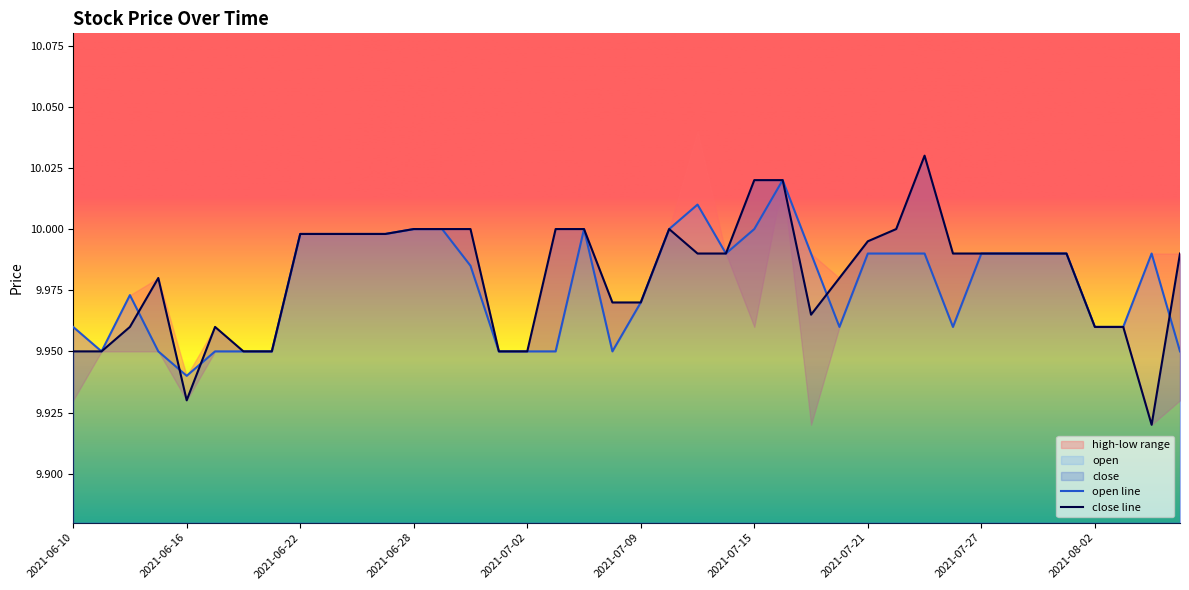

List the labels in order of close value, largest first.

2021-07-23, 2021-07-15, 2021-07-16, 2021-06-28, 2021-06-29, 2021-06-30, 2021-07-06, 2021-07-07, 2021-07-12, 2021-07-22, 2021-06-22, 2021-06-23, 2021-06-24, 2021-06-25, 2021-07-21, 2021-07-13, 2021-07-14, 2021-07-26, 2021-07-27, 2021-07-28, 2021-07-29, 2021-07-30, 2021-08-05, 2021-06-15, 2021-07-20, 2021-07-08, 2021-07-09, 2021-07-19, 2021-06-14, 2021-06-17, 2021-08-02, 2021-08-03, 2021-06-10, 2021-06-11, 2021-06-18, 2021-06-21, 2021-07-01, 2021-07-02, 2021-06-16, 2021-08-04